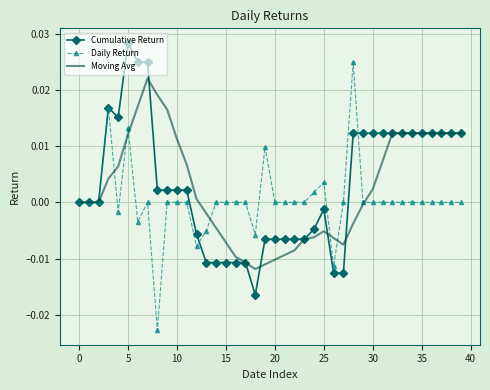

List the series in order of their peak value, lowest first.

Moving Avg, Daily Return, Cumulative Return